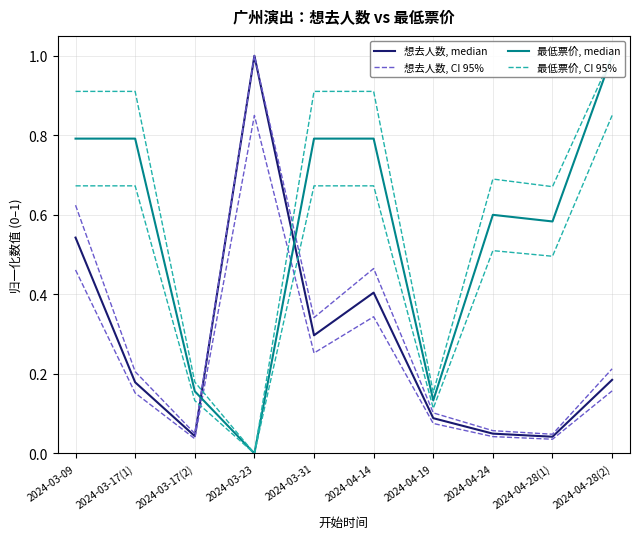

True or false: 想去人数, median has a value of 0.4 at 2024-03-31.

False